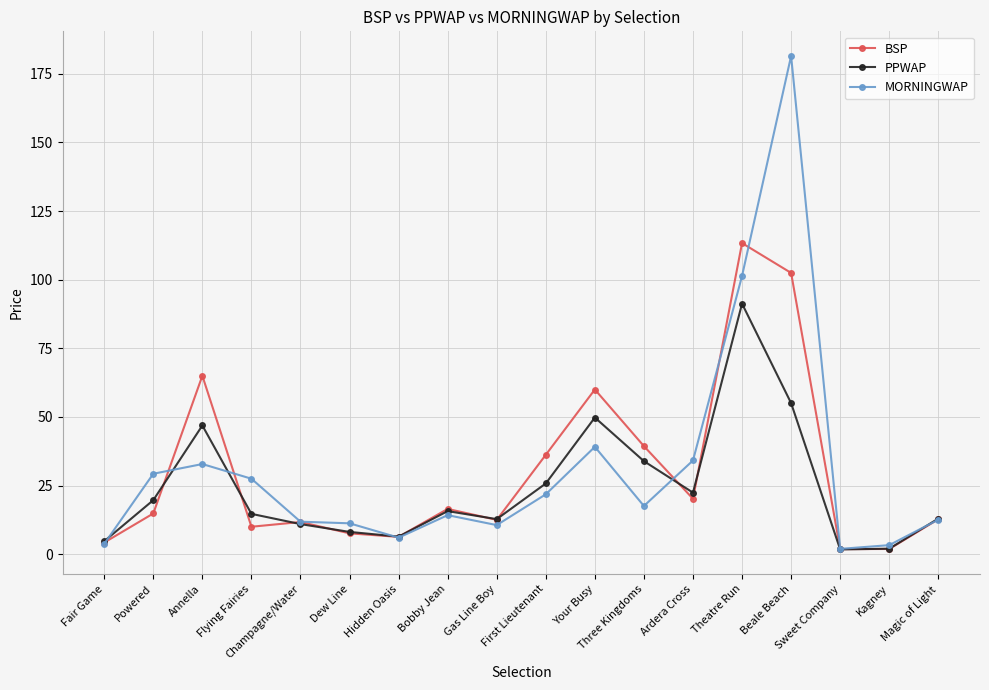

What are all the series names shown in the legend?

BSP, PPWAP, MORNINGWAP